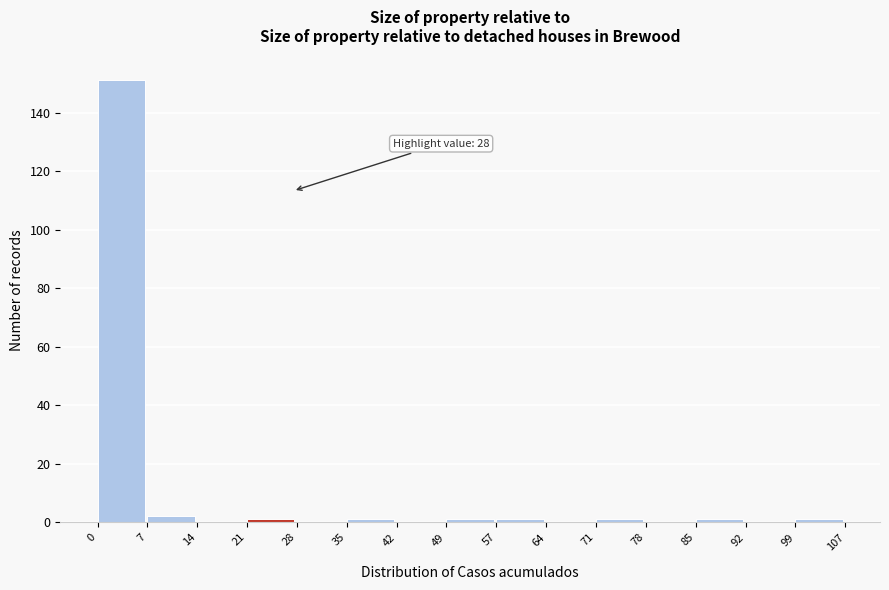

Over which range of the x-axis is the bar tallest?

0 to 7